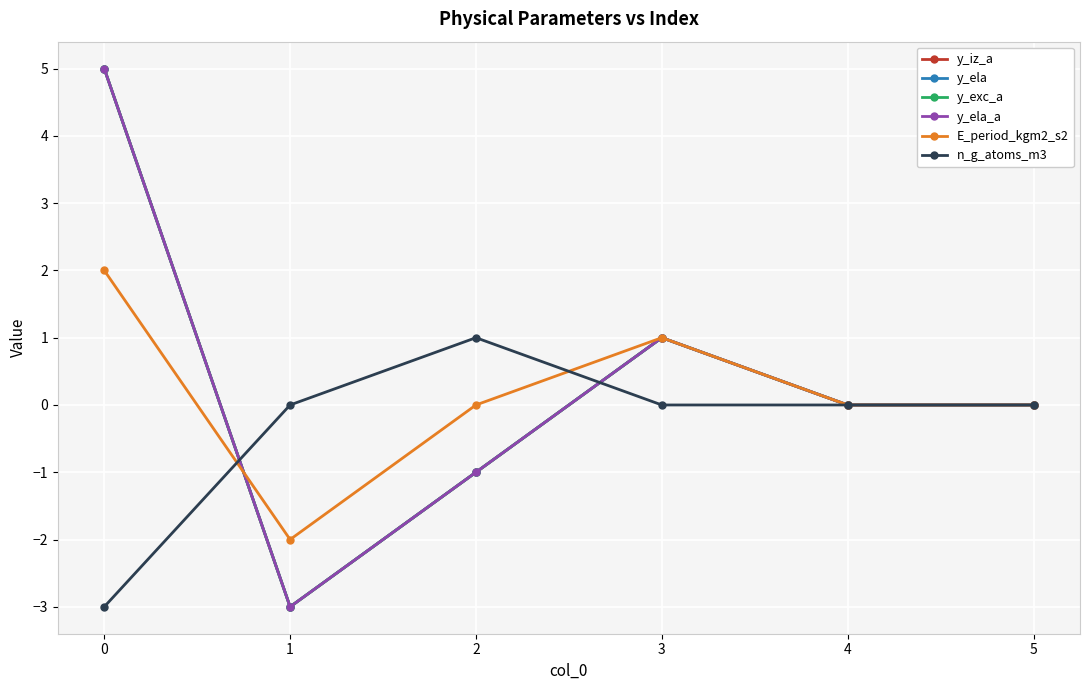

Does the chart have visible grid lines?

Yes